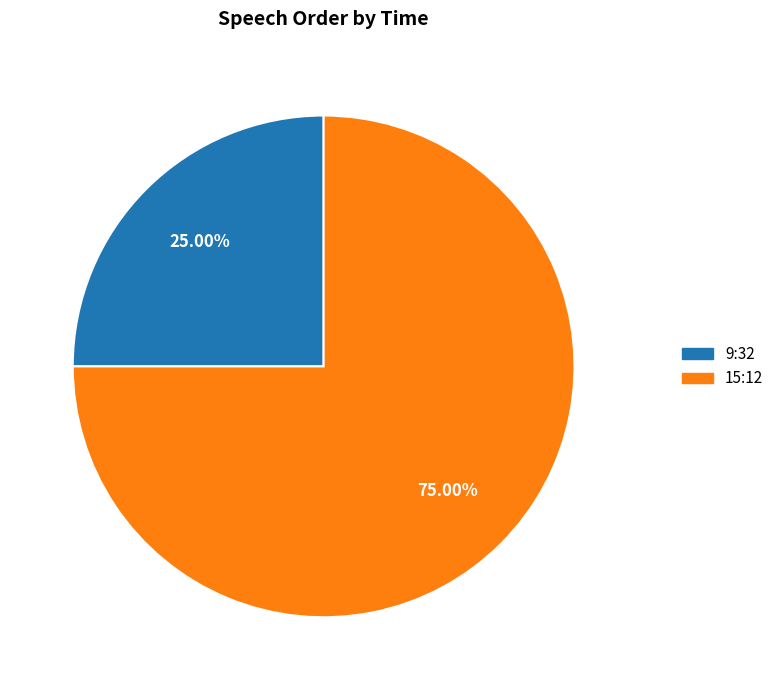

To the nearest percent, what is the difference between the 15:12 and 9:32 slice percentages?

50%